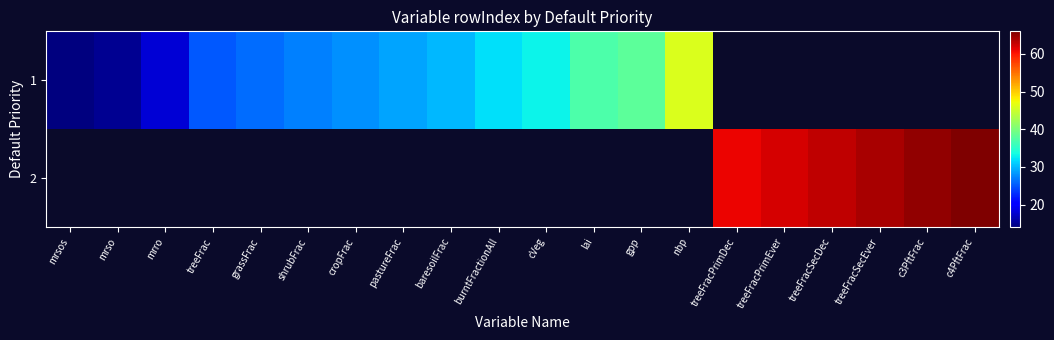

Which category has the highest value in the 1 series?

nbp